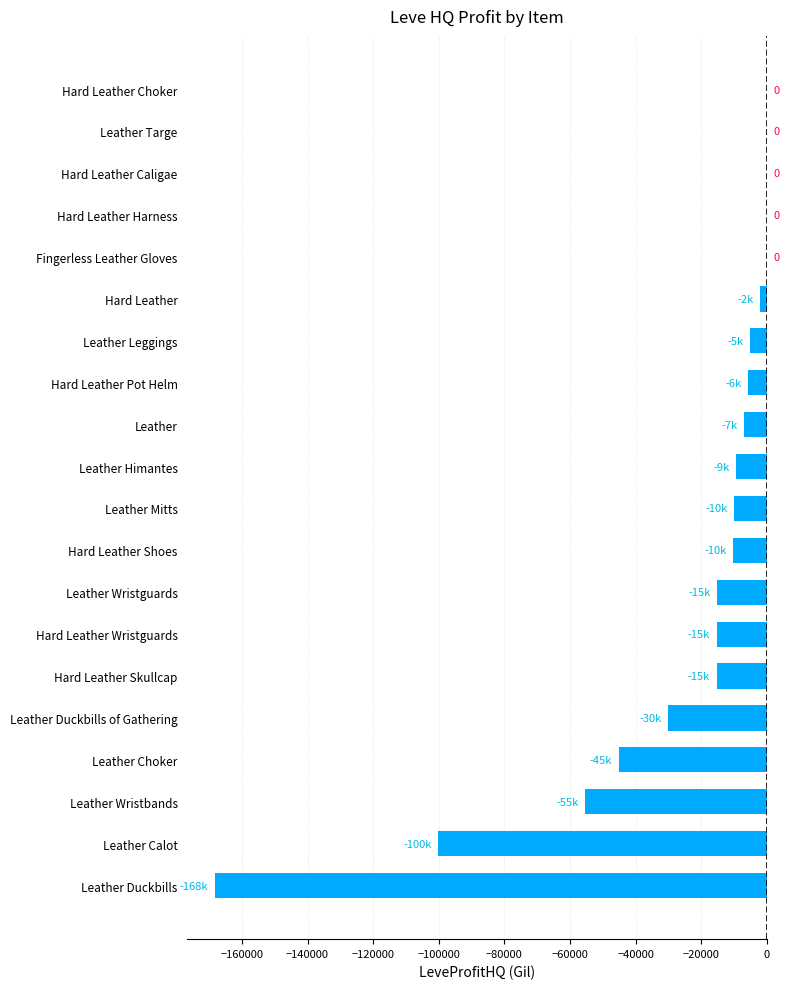

At which label is the value closest to -84113?

Leather Calot